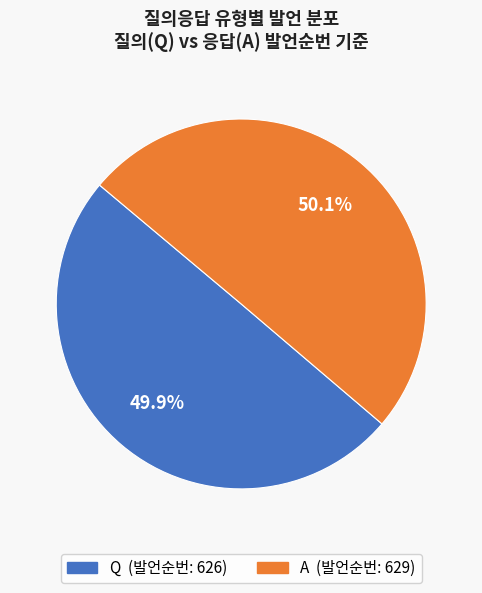

What percentage is the A slice, to the nearest percent?

50%